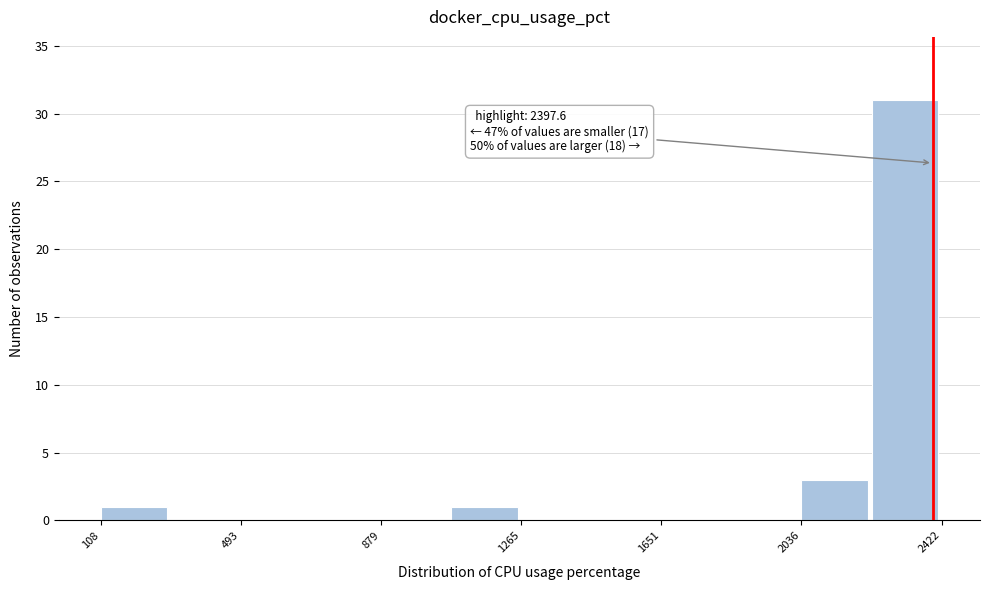

Around what value on the x-axis is the tallest bar? Give the approximate position of its centre, as read against the axis.

2300